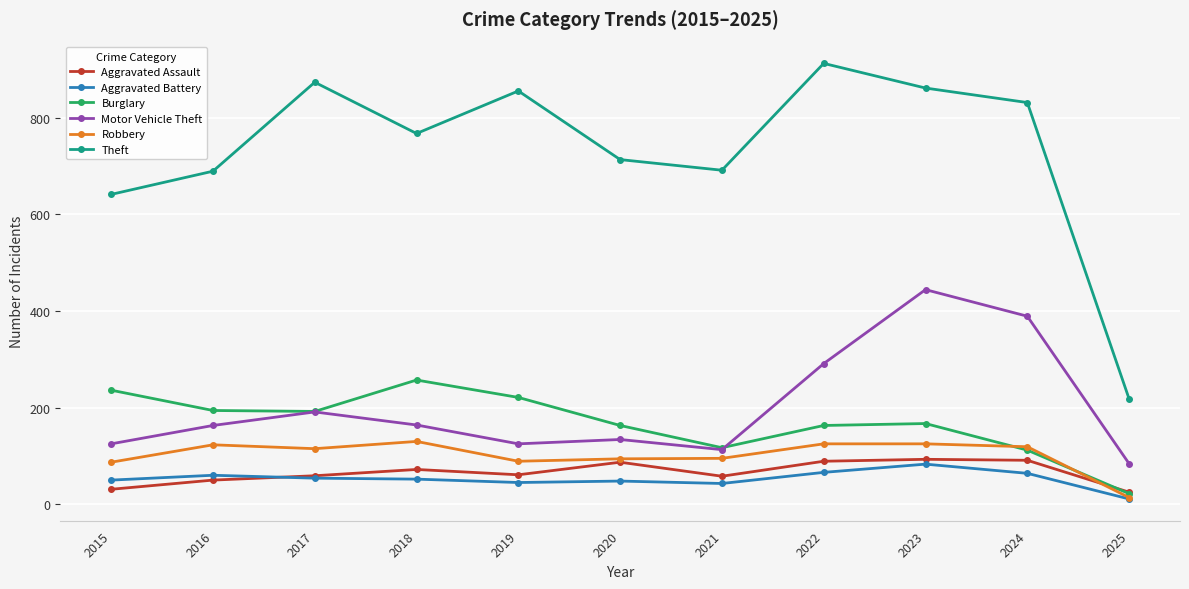

At which category does the chart reach its peak across all series?

2022